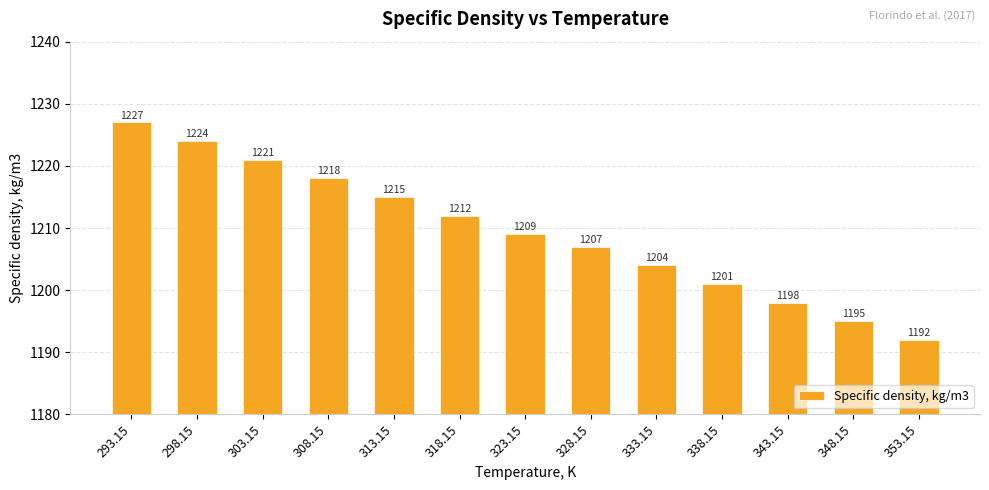

What is the ratio of the value at 318.15 to the value at 343.15?

1.0